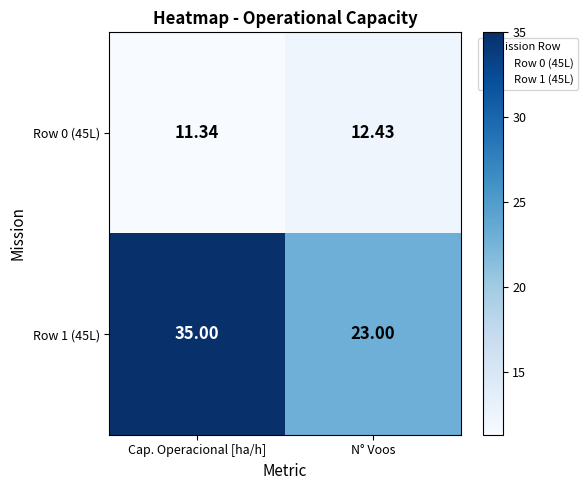

Is the value of Row 1 (45L) at N° Voos greater than the value of Row 0 (45L) at N° Voos?

Yes